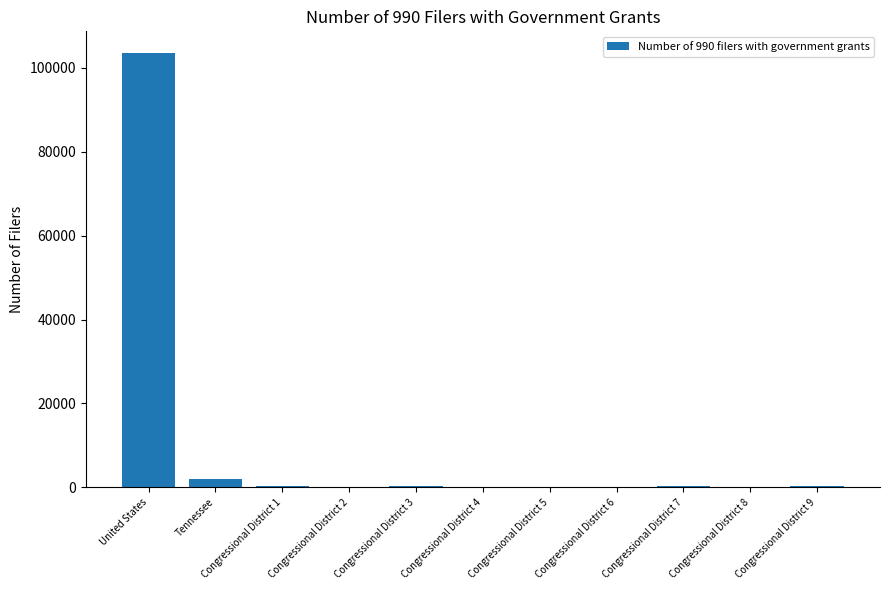

At which label does the data first exceed 257?

United States